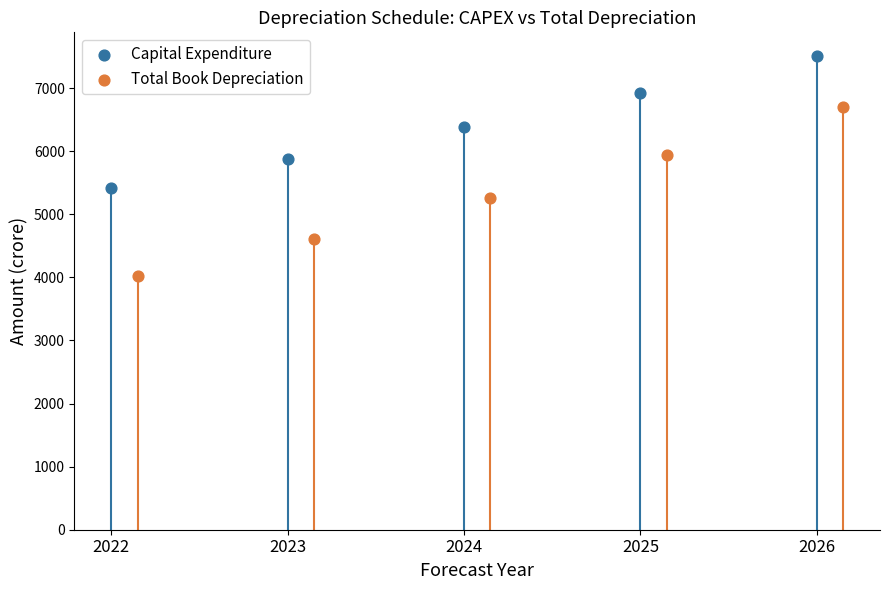

What are all the series names shown in the legend?

Capital Expenditure, Total Book Depreciation